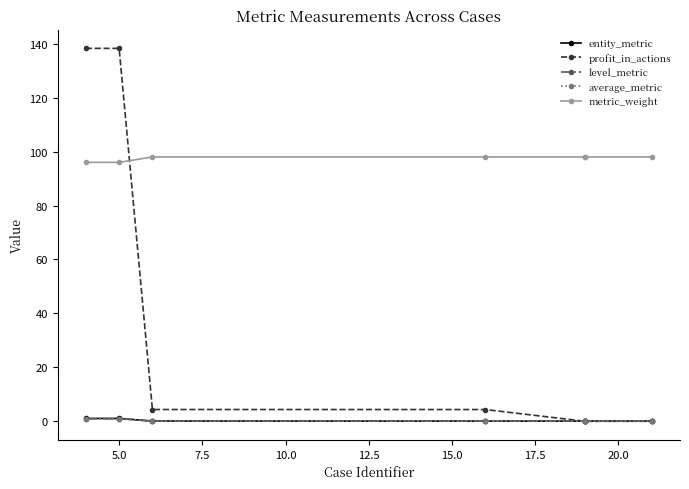

What is the greatest value displayed?

138.3